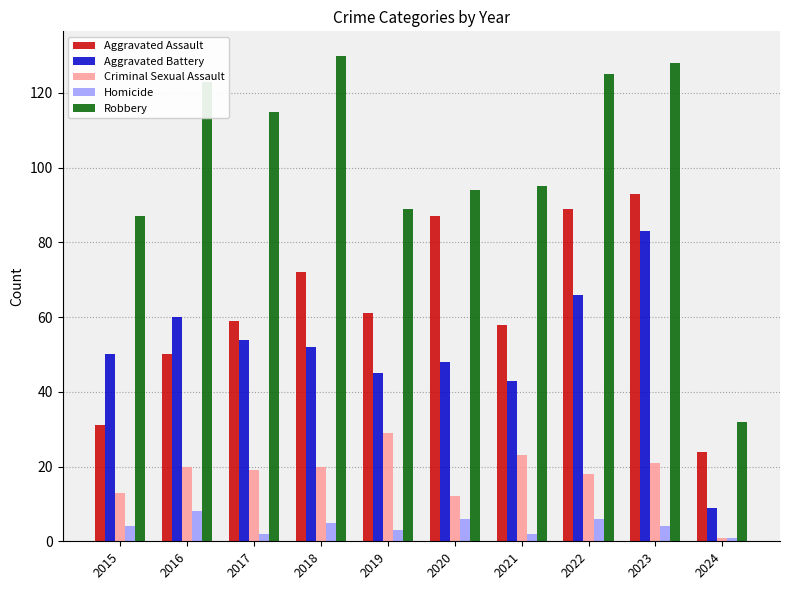

At how many categories does at least one series exceed 9?

10